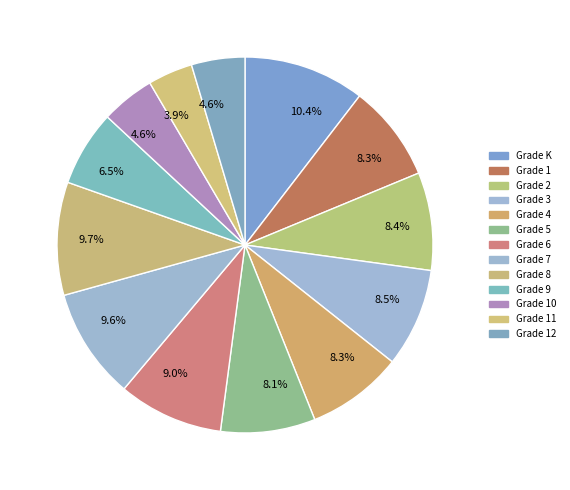

How many slices are in this pie chart?

13